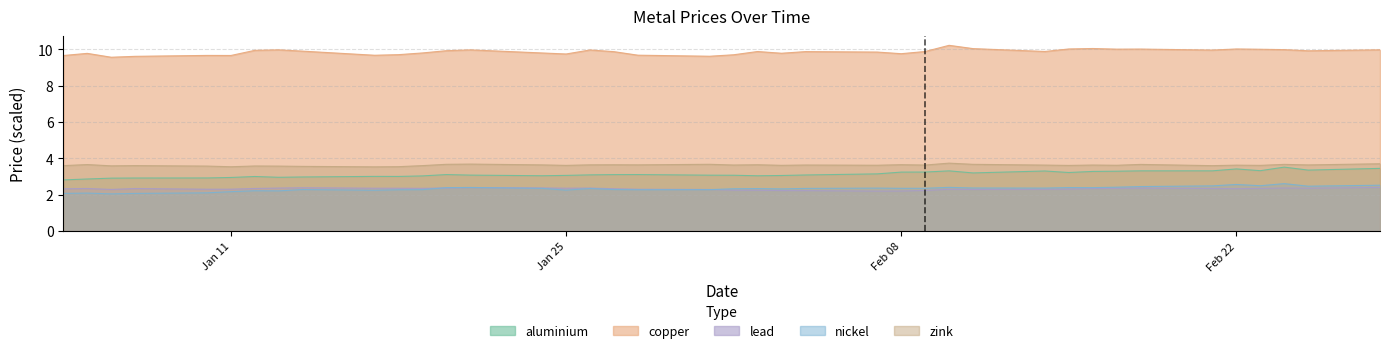

How many lines are shown in the chart?

5